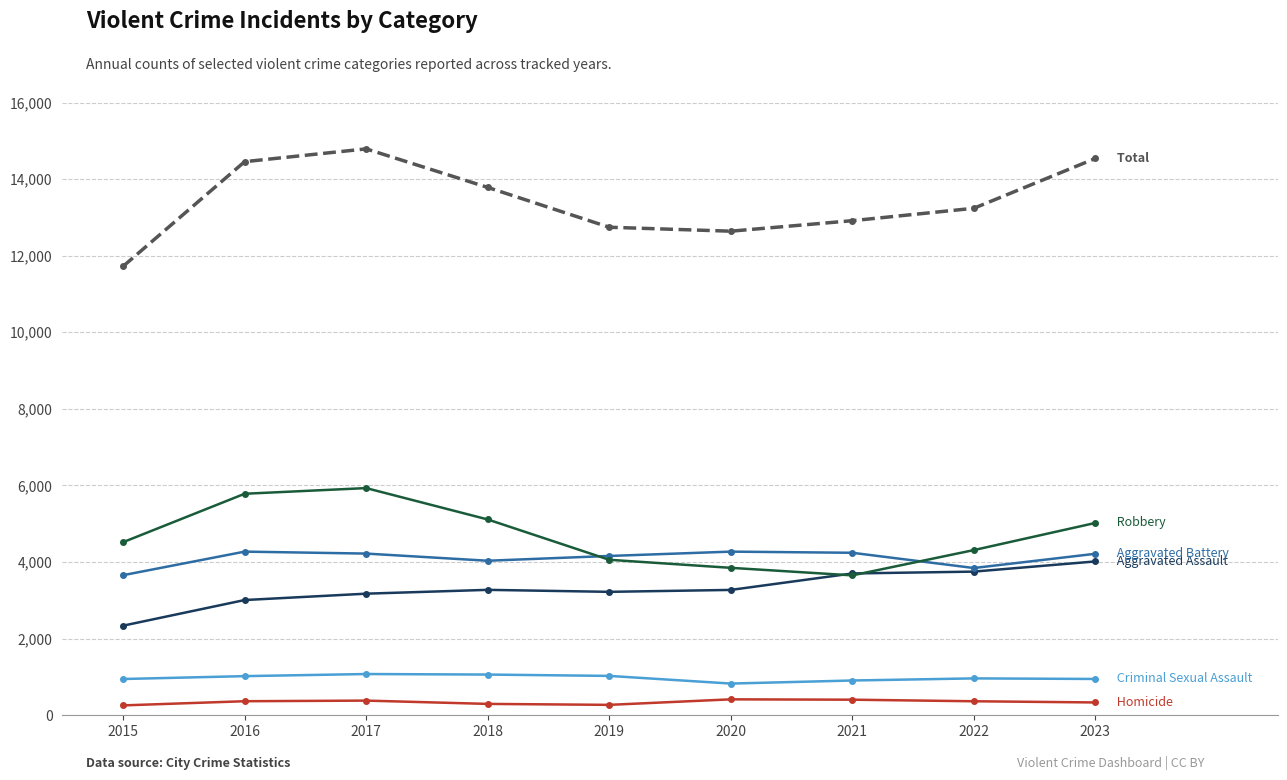

What is the total value across all series at 2016?

28910